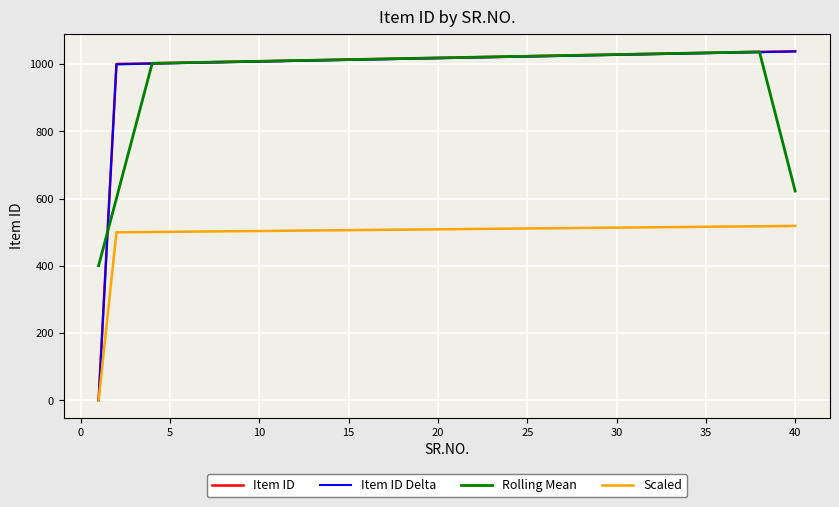

True or false: Rolling Mean and Scaled intersect in this chart.

False